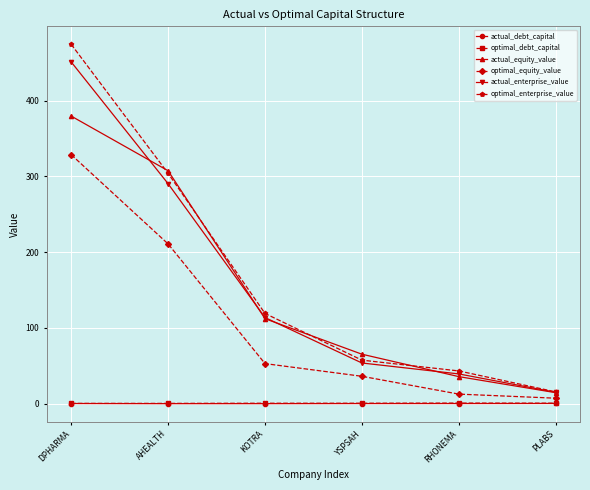

Between KOTRA and PLABS, which series saw the biggest shift?

optimal_enterprise_value